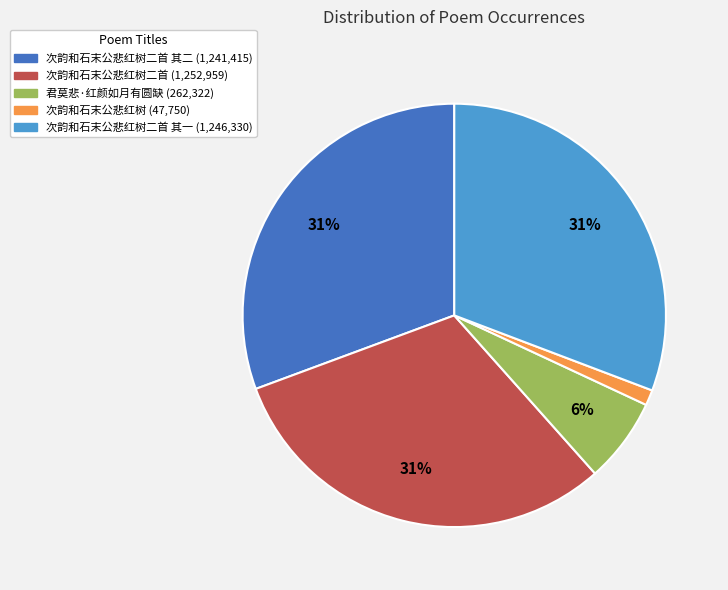

To the nearest percent, what is the average slice percentage?

20%